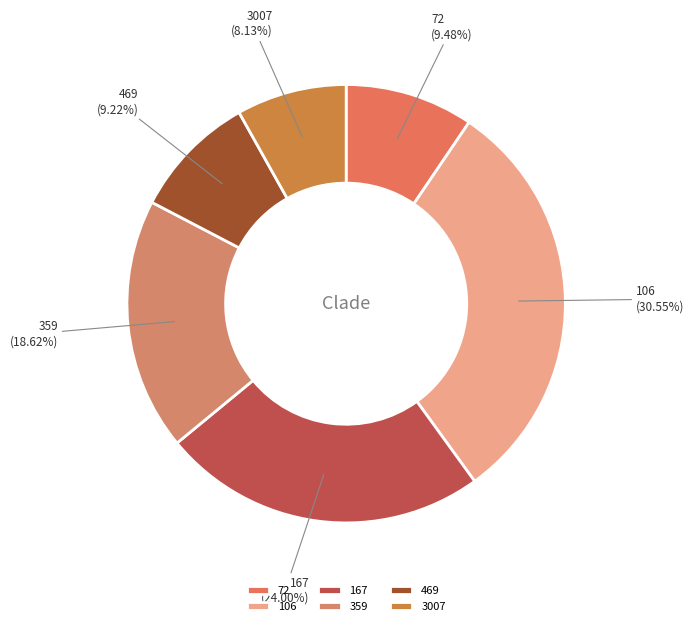

How many segments does this pie chart have?

6